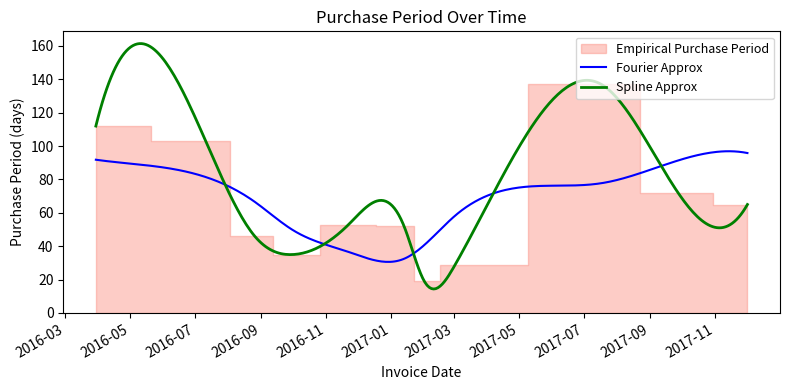

What is the average value?

66